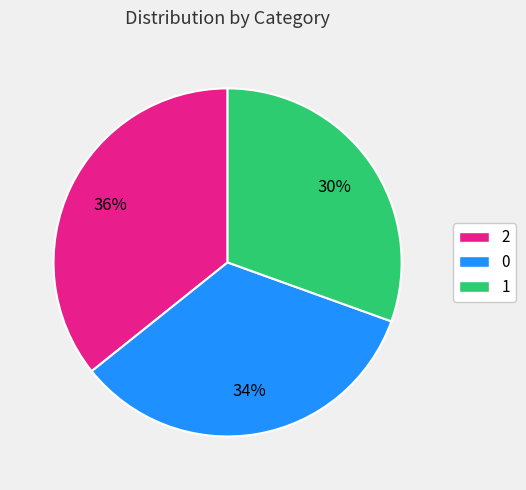

Is it true that 0 is 34% of the pie?

True